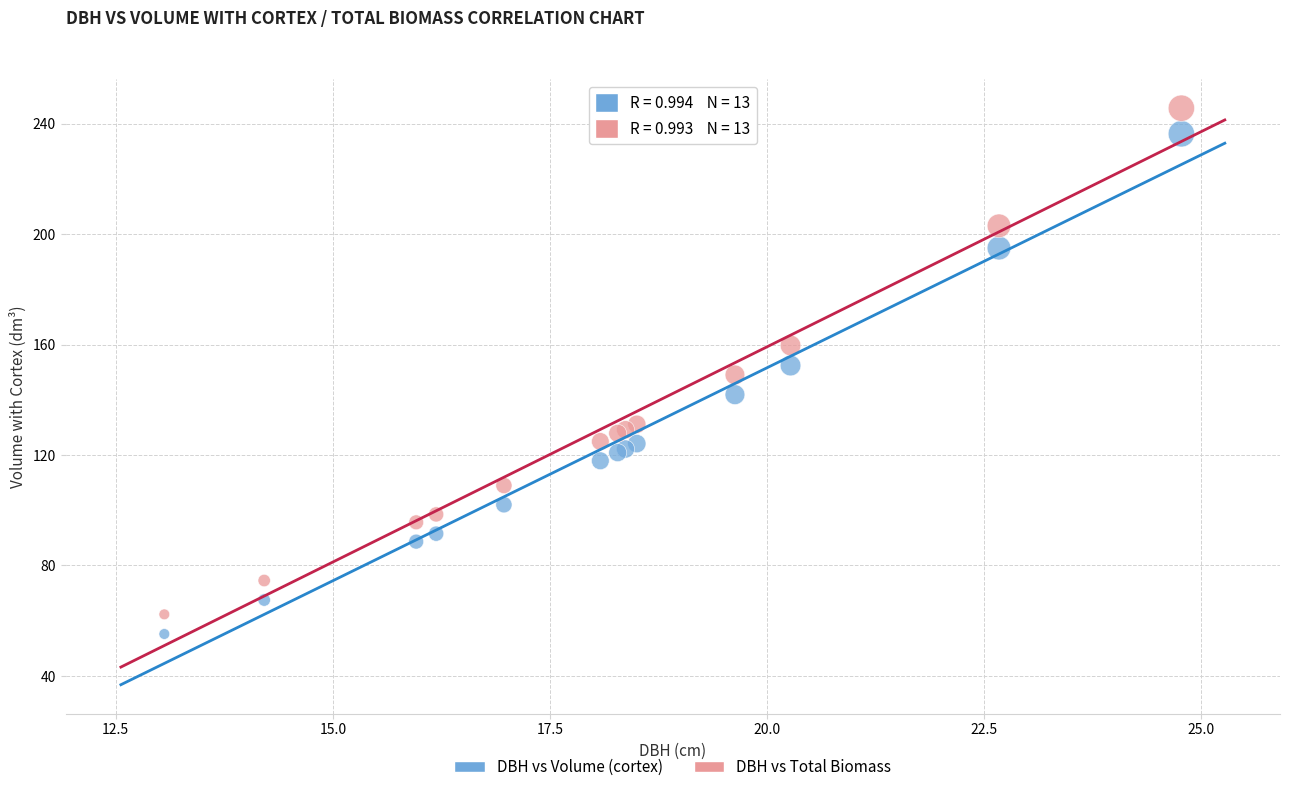

Which series has the largest Y range (max minus min)?

DBH vs Total Biomass